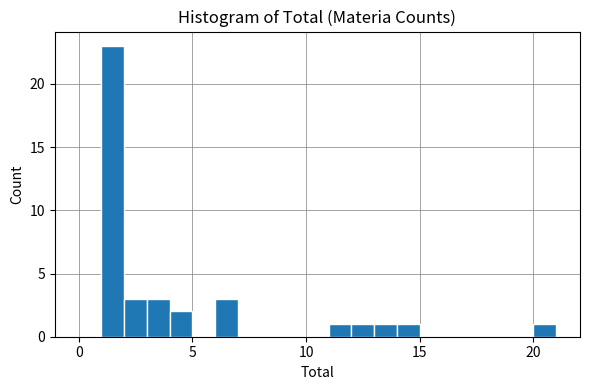

Read against the x-axis, roughly where is the centre of the tallest bar?

1.5